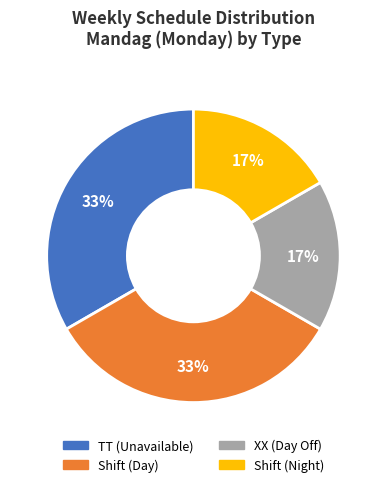

How many segments does this pie chart have?

4